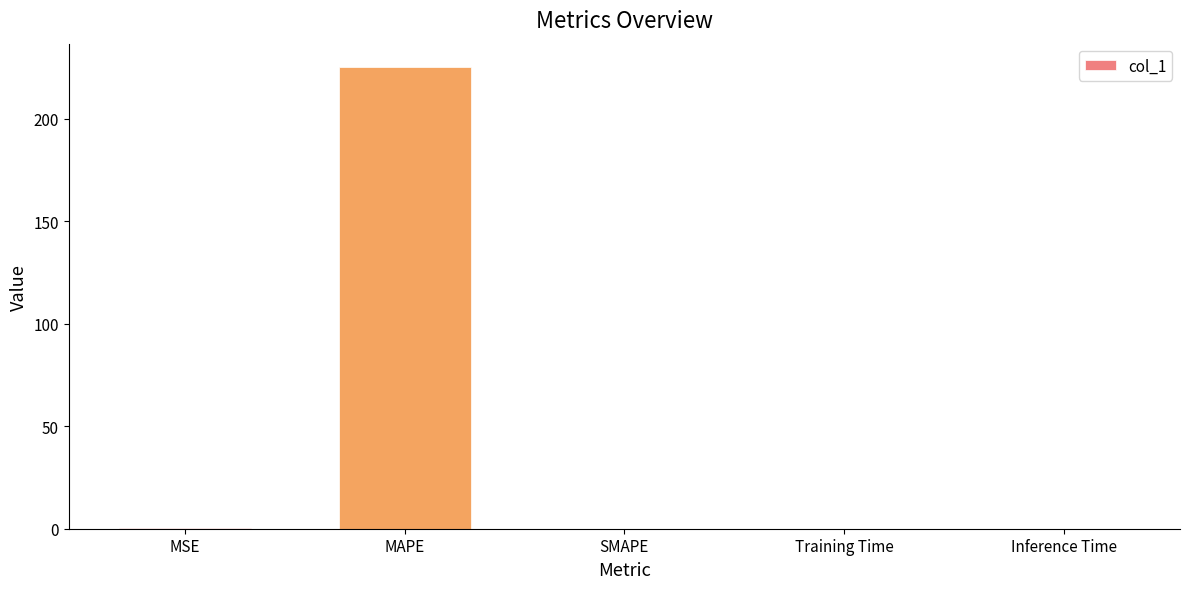

What is the sum of all values?

225.7